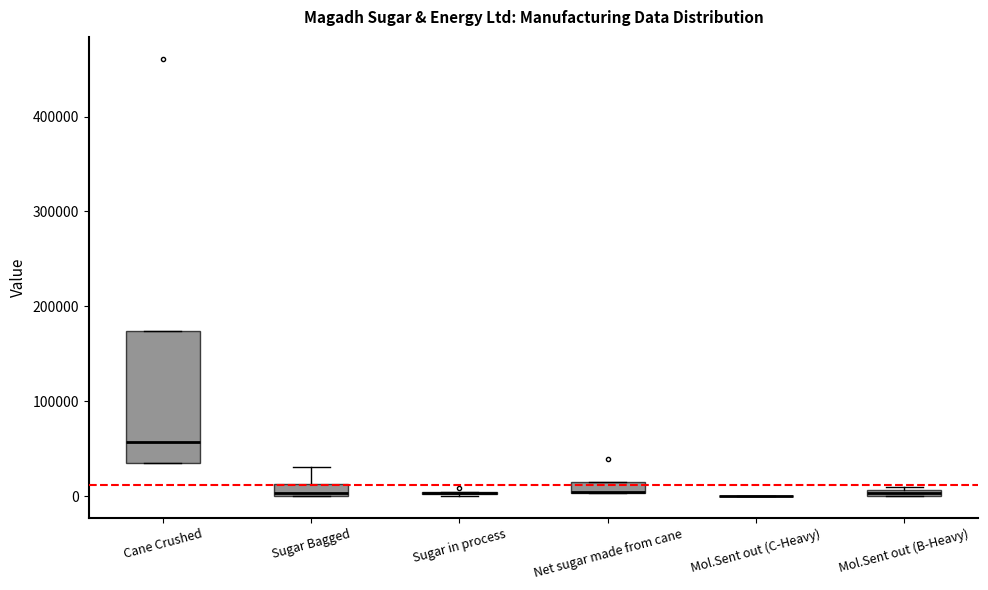

Which box is the tallest, from its lower edge to its upper edge?

Cane Crushed